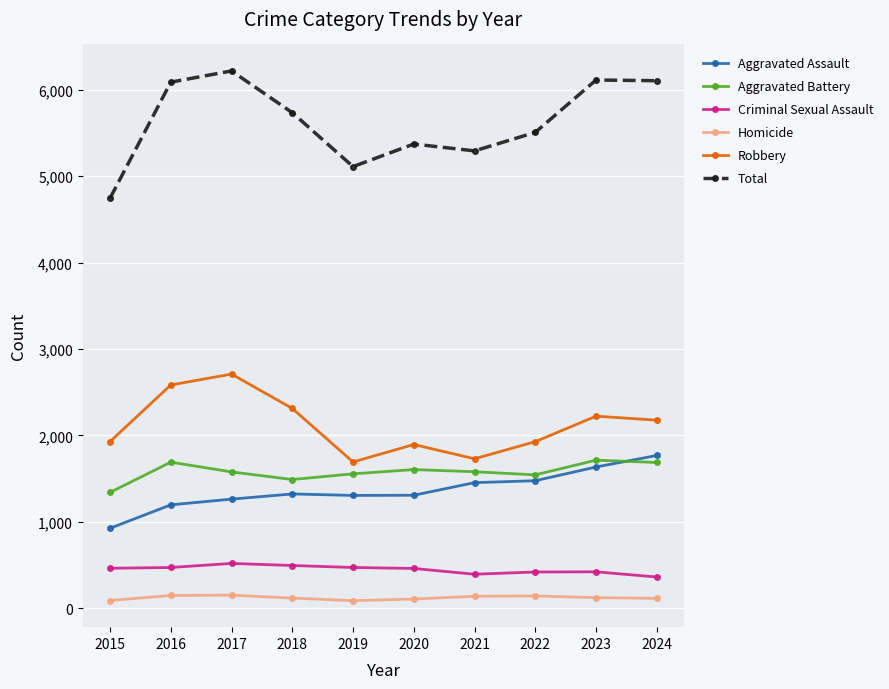

What is the sum of the Homicide values at 2020 and 2017?

257